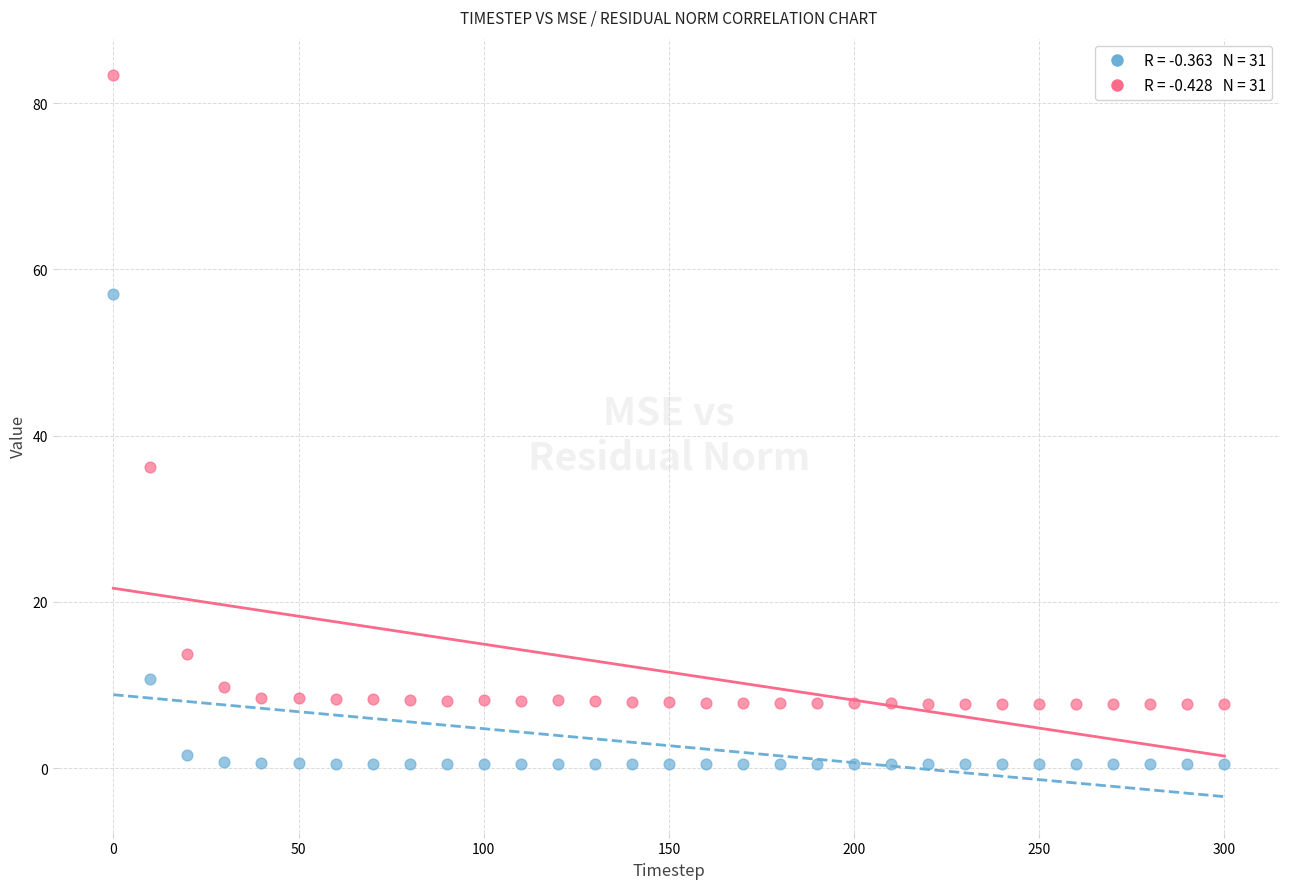

Across all series, what Y value is closest to 41?

36.3